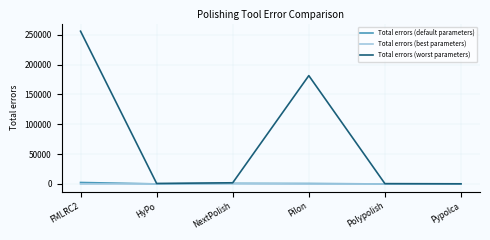

In Total errors (best parameters), how many points are higher than both neighbors (excluding endpoints)?

1